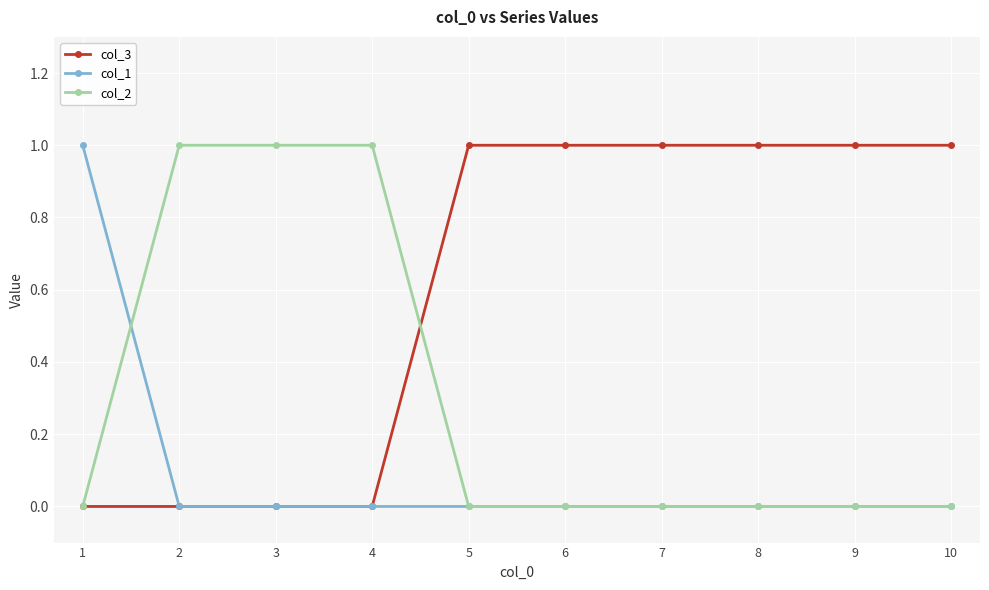

Which series has the largest total across all categories?

col_3